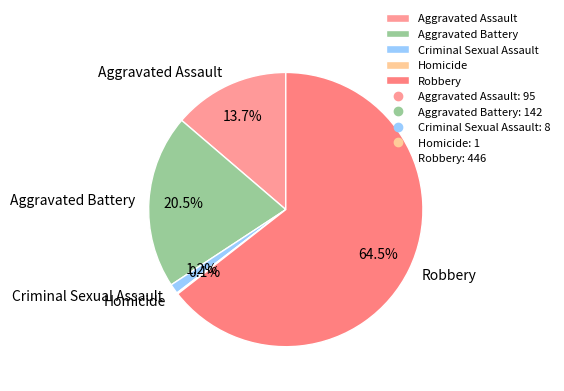

What is the largest slice in the pie chart?

Robbery